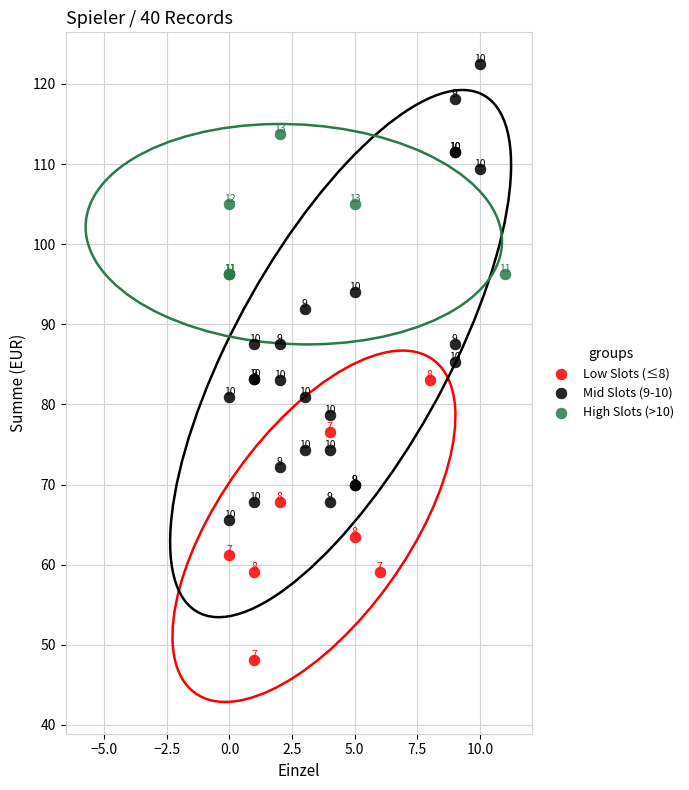

Which series reaches the minimum Y coordinate?

Low Slots (≤8)